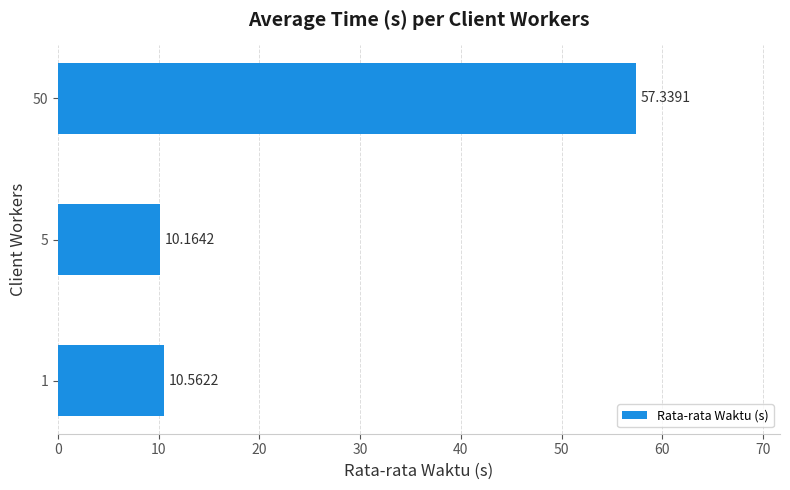

What is the sum of all values?

78.1